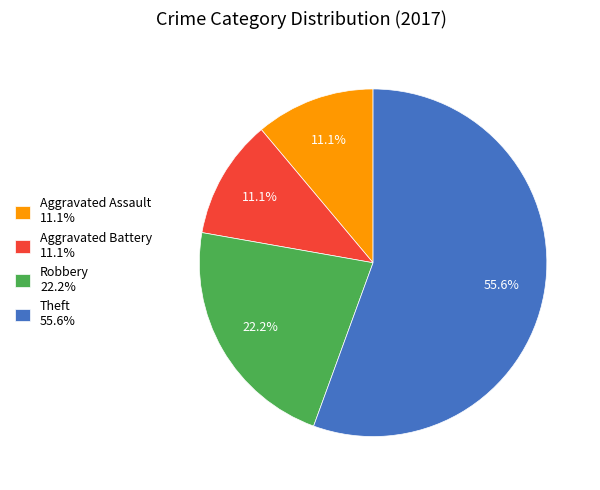

How many slices are in this pie chart?

4